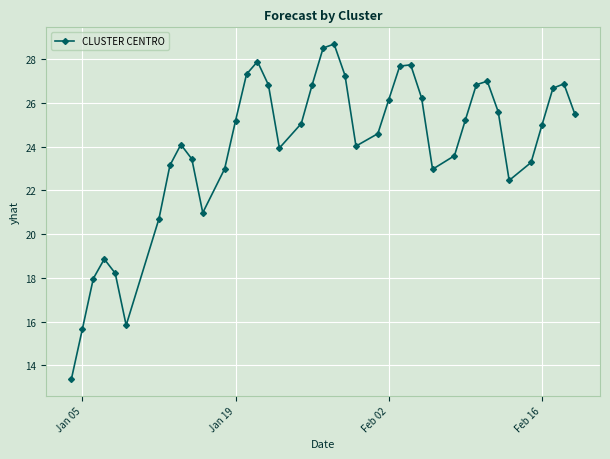

What is the maximum value shown in the chart?

28.7